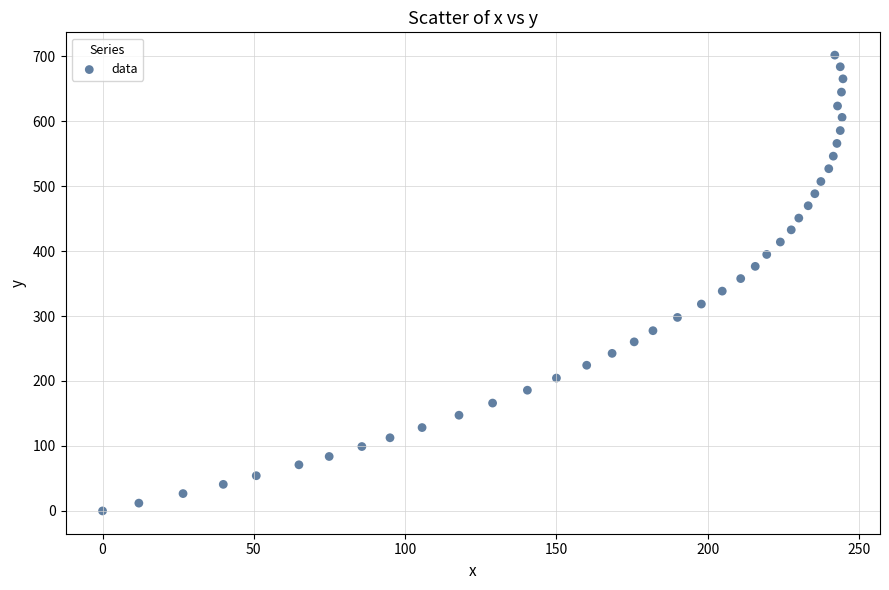

What is the range of X values (max minus min)?

244.7